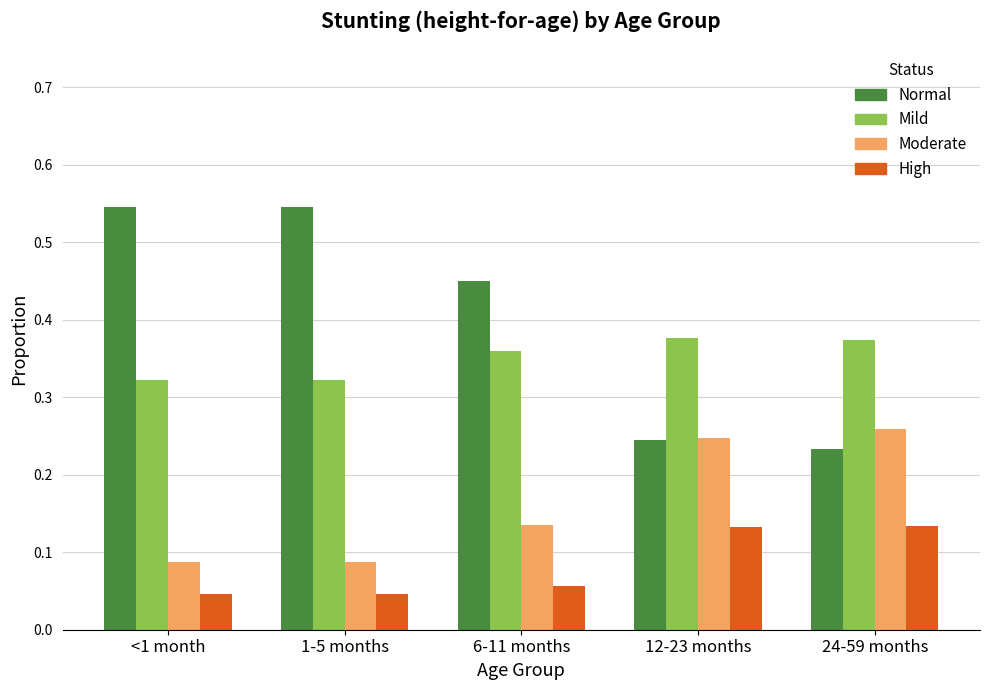

Rank the series at 24-59 months from lowest to highest value.

High, Normal, Moderate, Mild